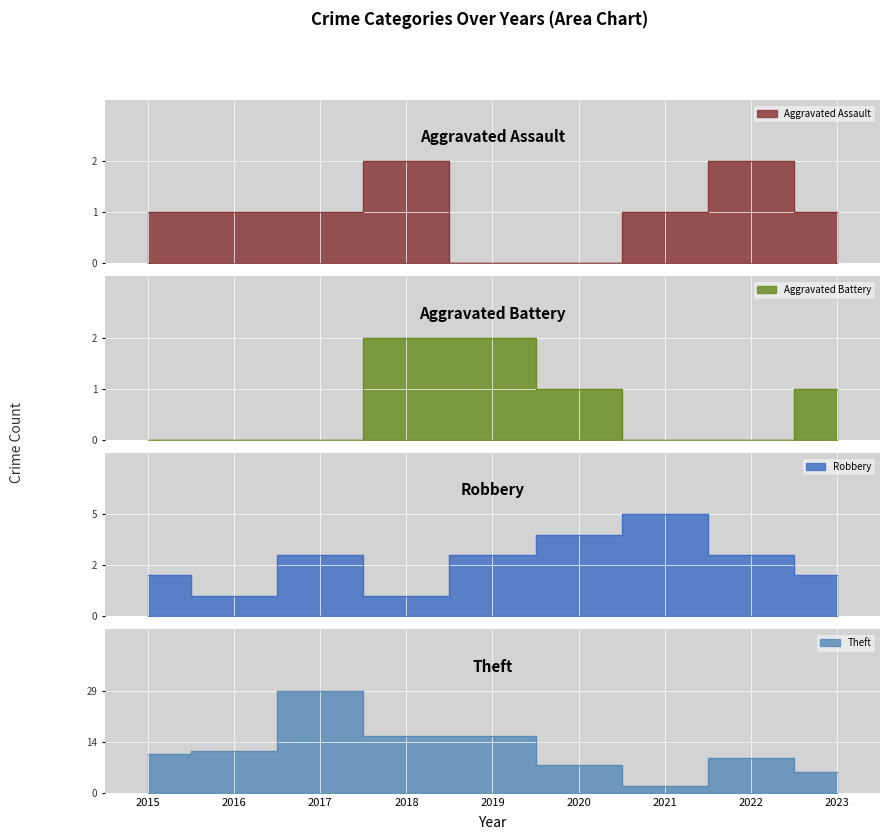

Reading left to right, what are all the values shown in this chart?

Aggravated Assault: 1	1	1	2	0	0	1	2	1
Aggravated Battery: 0	0	0	2	2	1	0	0	1
Robbery: 2	1	3	1	3	4	5	3	2
Theft: 11	12	29	16	16	8	2	10	6